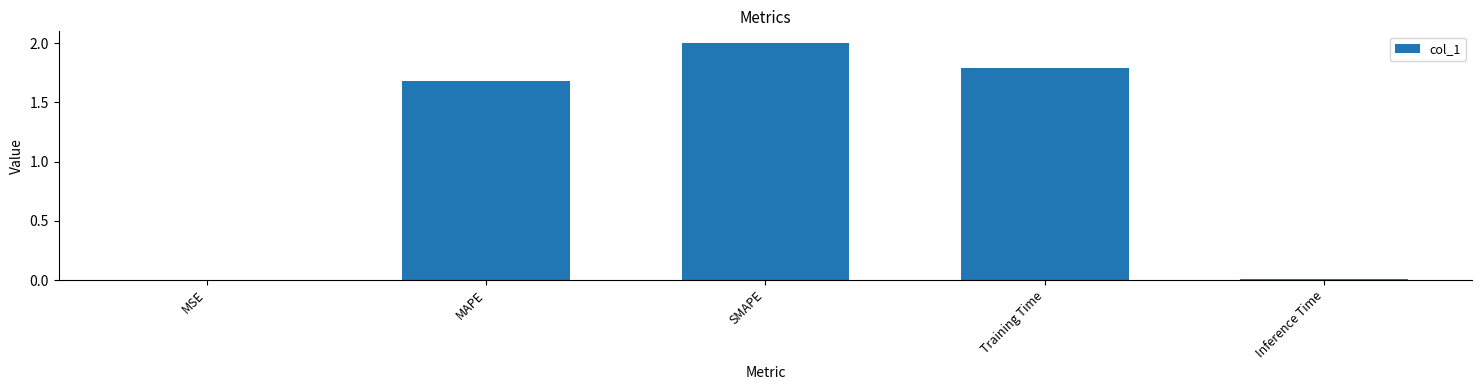

The value at MAPE is 1.7. True or false?

True